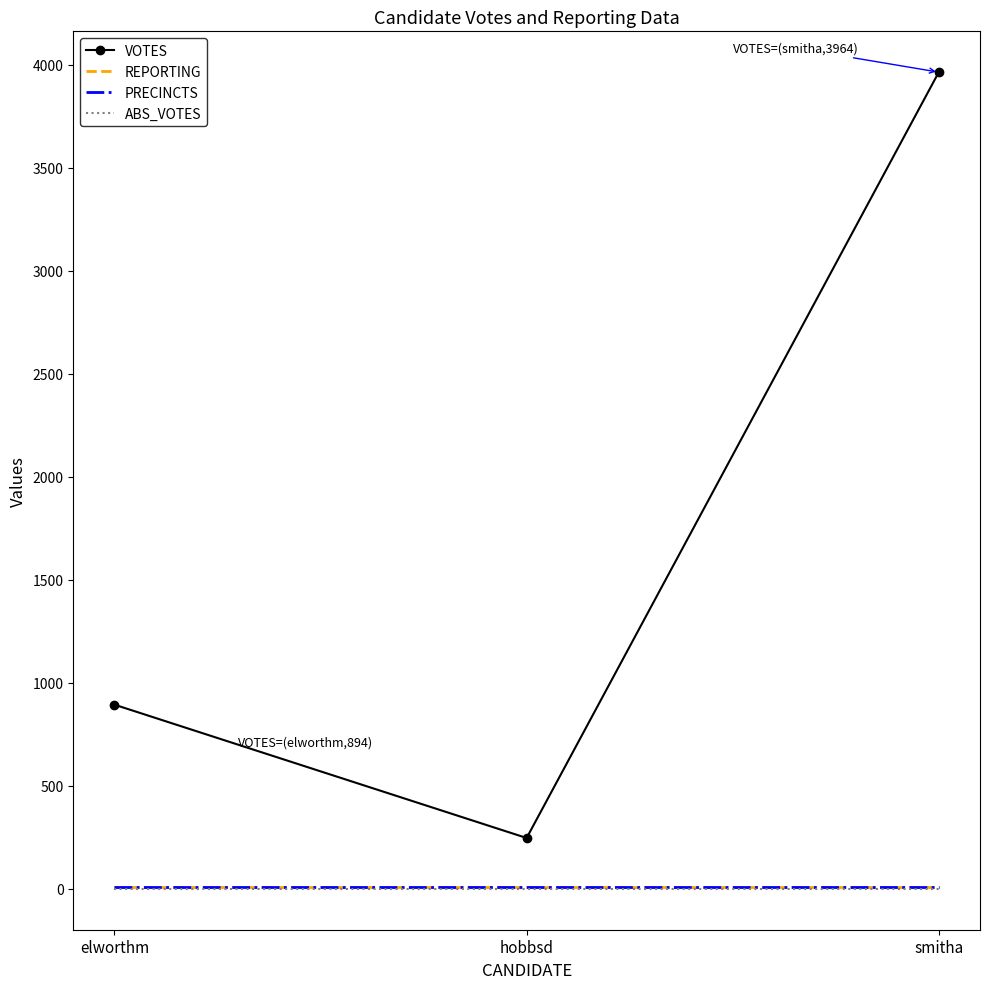

Reading left to right, extract all data points from this chart.

VOTES: 894	247	3964
REPORTING: 10	10	10
PRECINCTS: 10	10	10
ABS_VOTES: 0	0	0